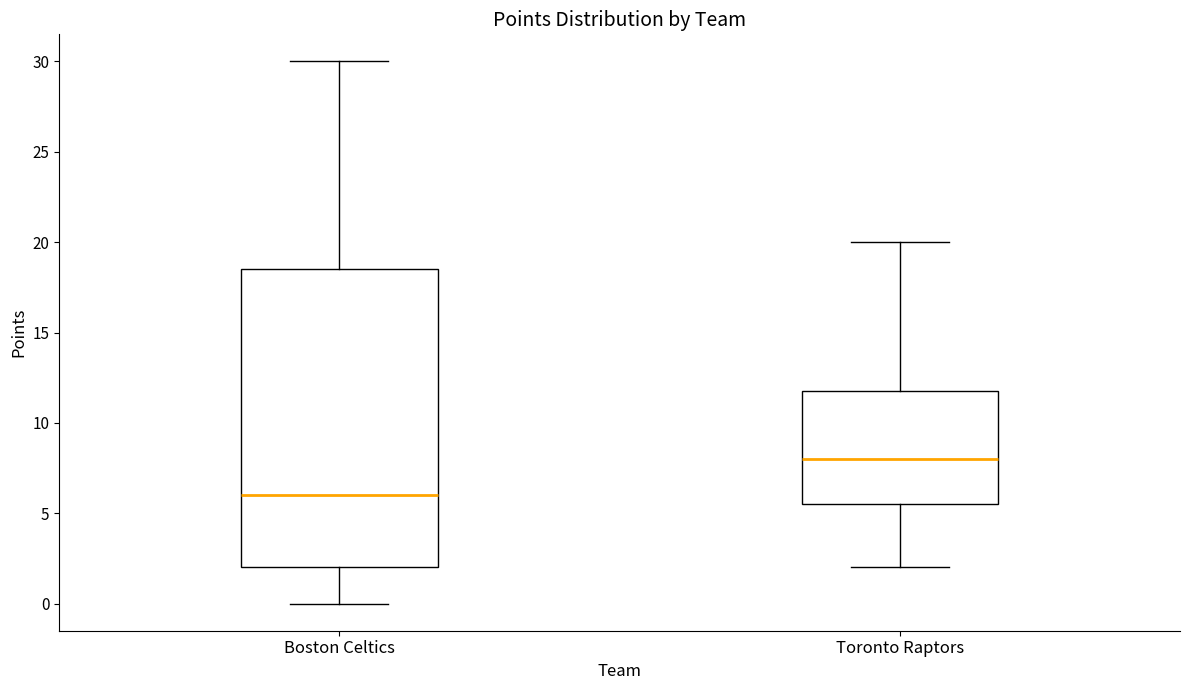

Reading left to right, transcribe this box plot: for each box, give where its median line is, the range the box spans, and where its two whiskers end, as read against the y-axis. The values are not printed on the chart, so give them approximately, as read against the axis.

Boston Celtics: median 6.0, box 2.0 to 18.5, whiskers 0.0 to 30.0
Toronto Raptors: median 8.0, box 5.5 to 12.0, whiskers 2.0 to 20.0